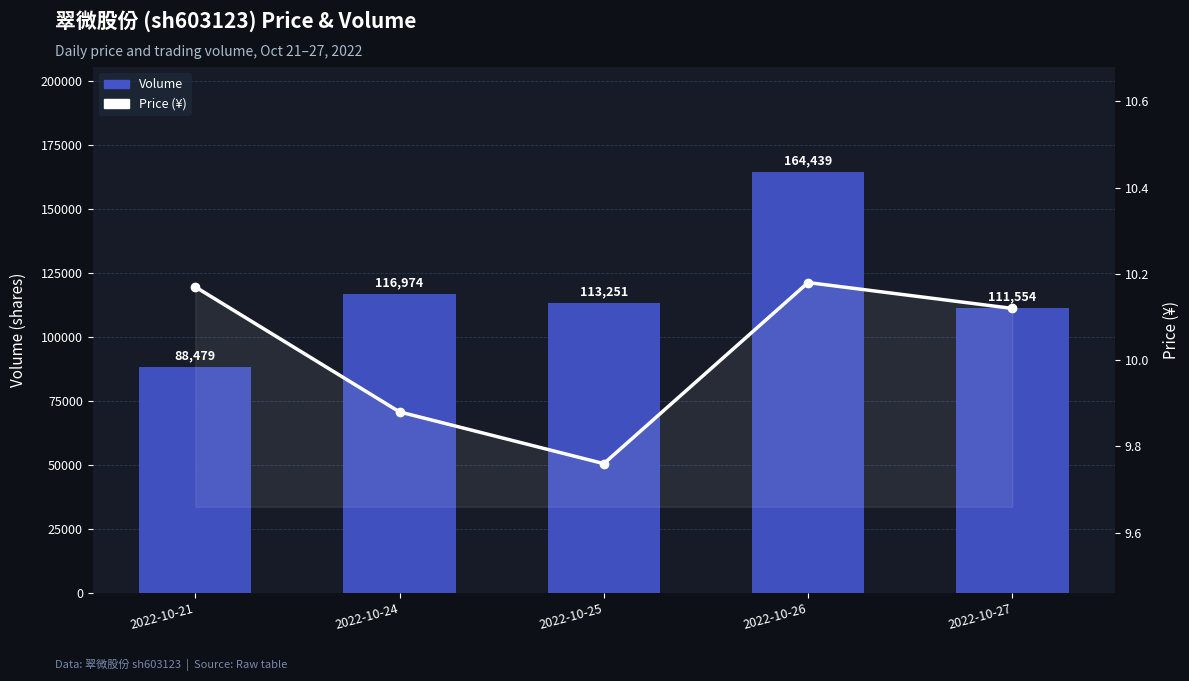

Rank the series by their average value, from highest to lowest.

Volume, Price (¥)